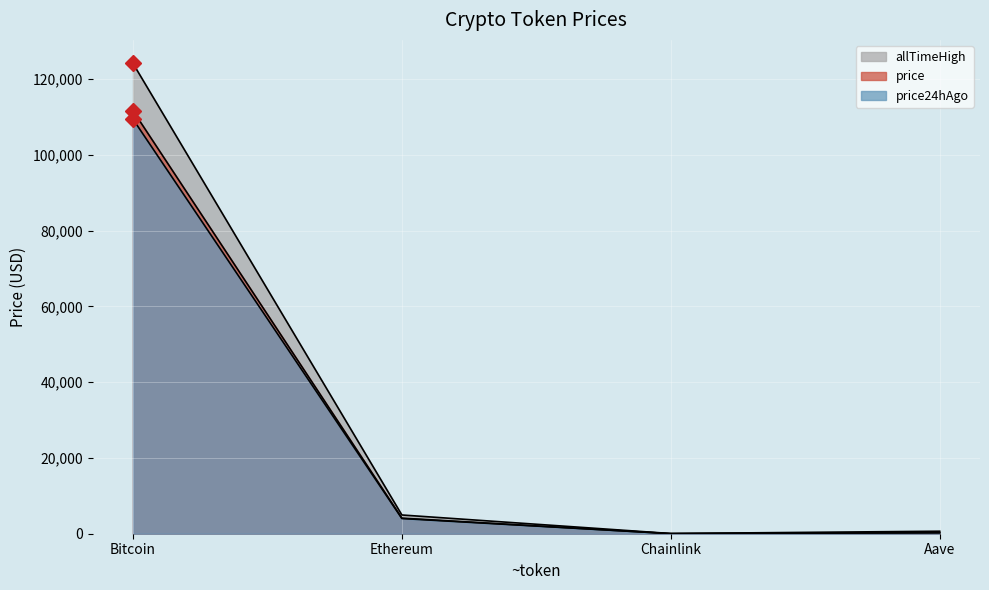

What is the difference between the maximum and second lowest values in the price series?

111357.7